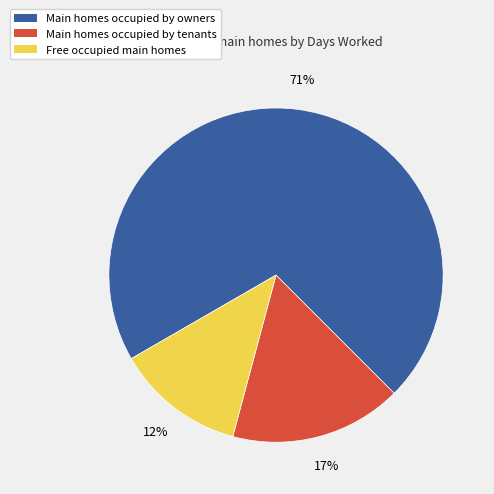

Does any single category account for the majority?

Yes